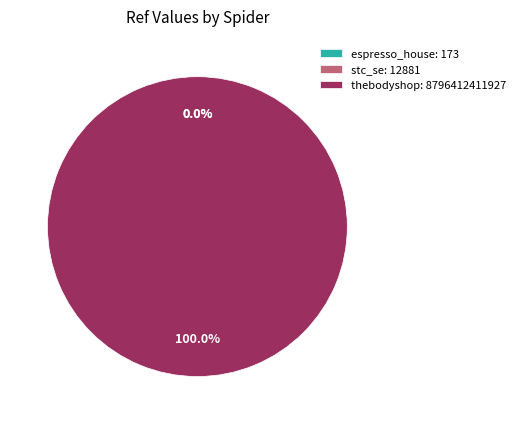

To the nearest percent, what is the difference between the espresso_house and thebodyshop slice percentages?

100%